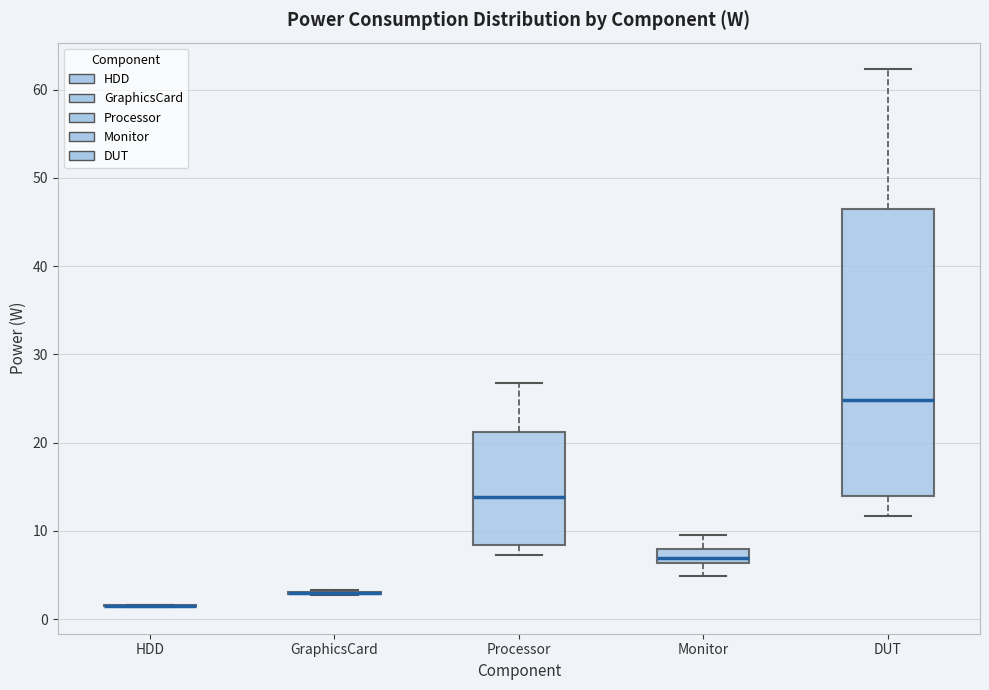

Which box is the tallest, from its lower edge to its upper edge?

DUT